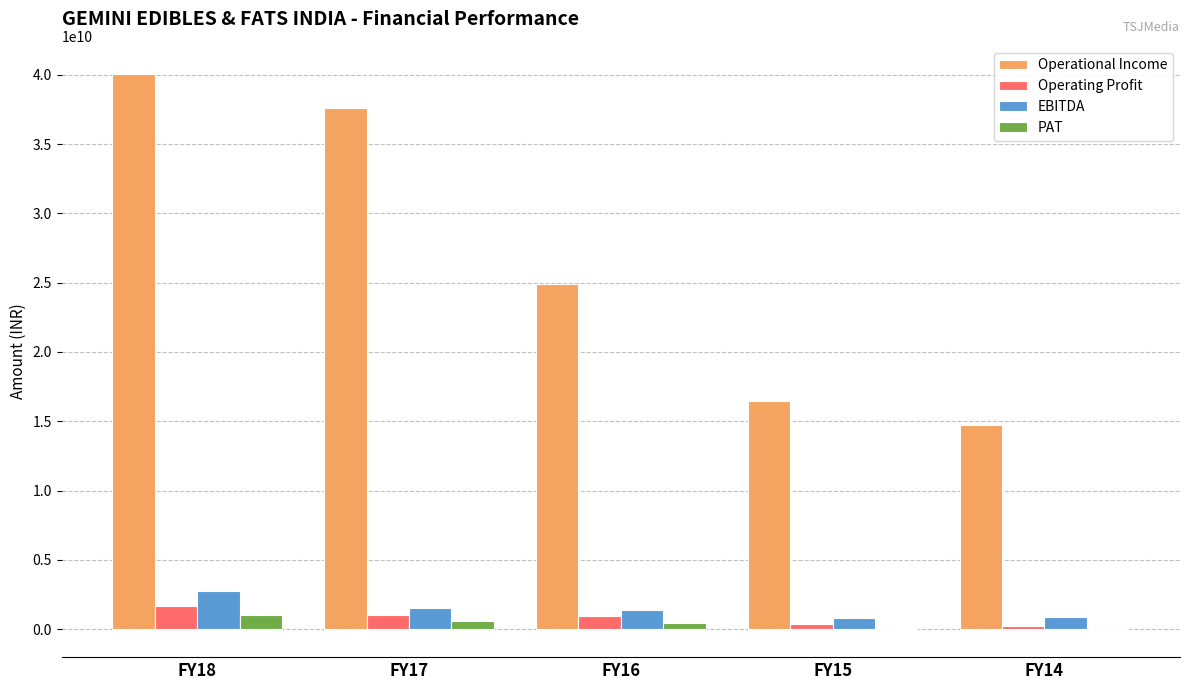

What is the sum of all EBITDA values?

7406486789